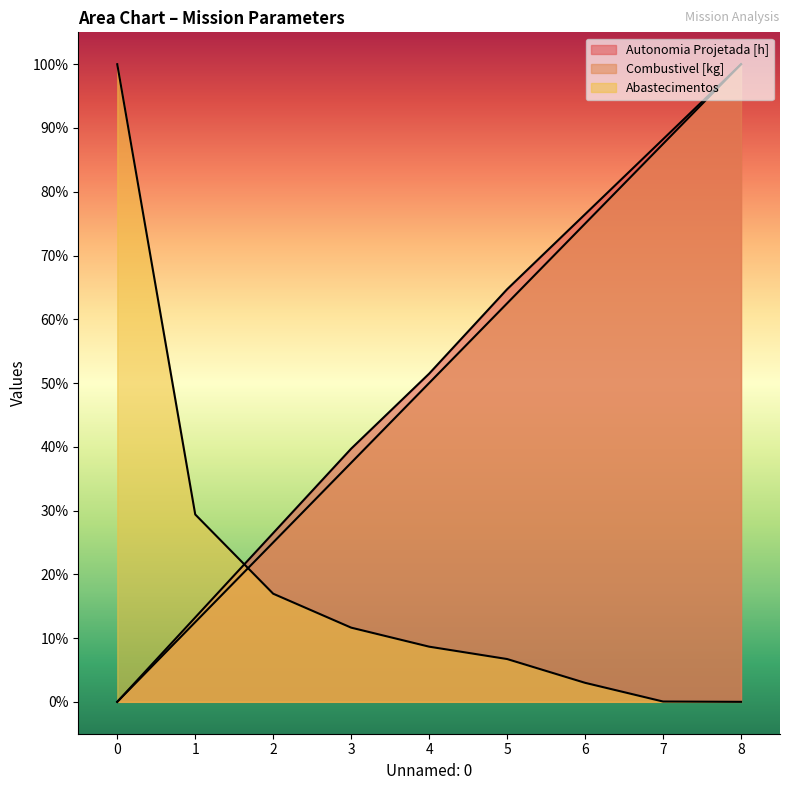

How many lines are shown in the chart?

3